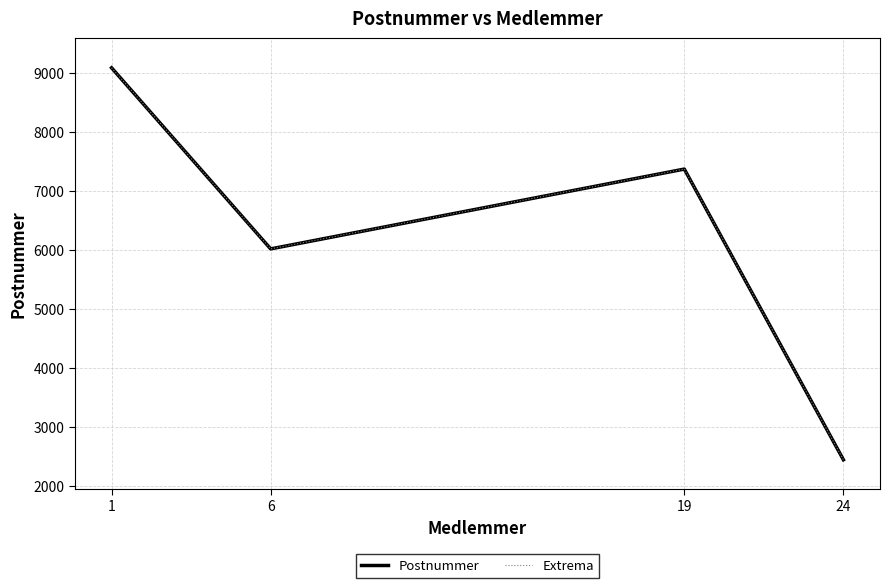

What value does the Extrema series have at 24, to the nearest 100?

2400